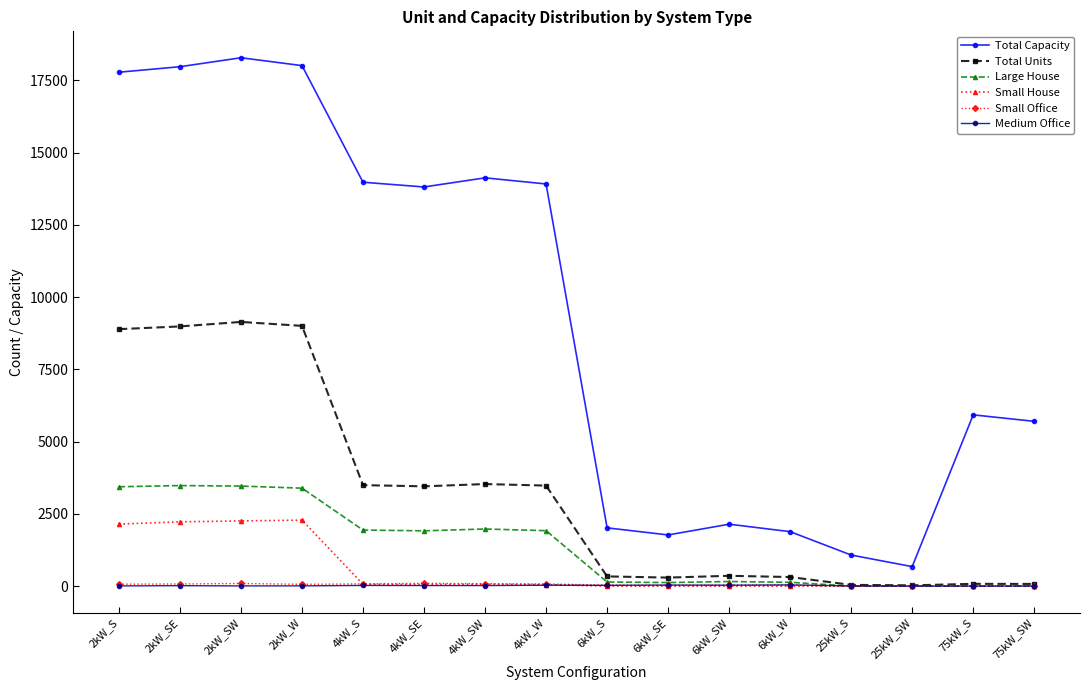

What is the minimum value for Total Capacity?

675